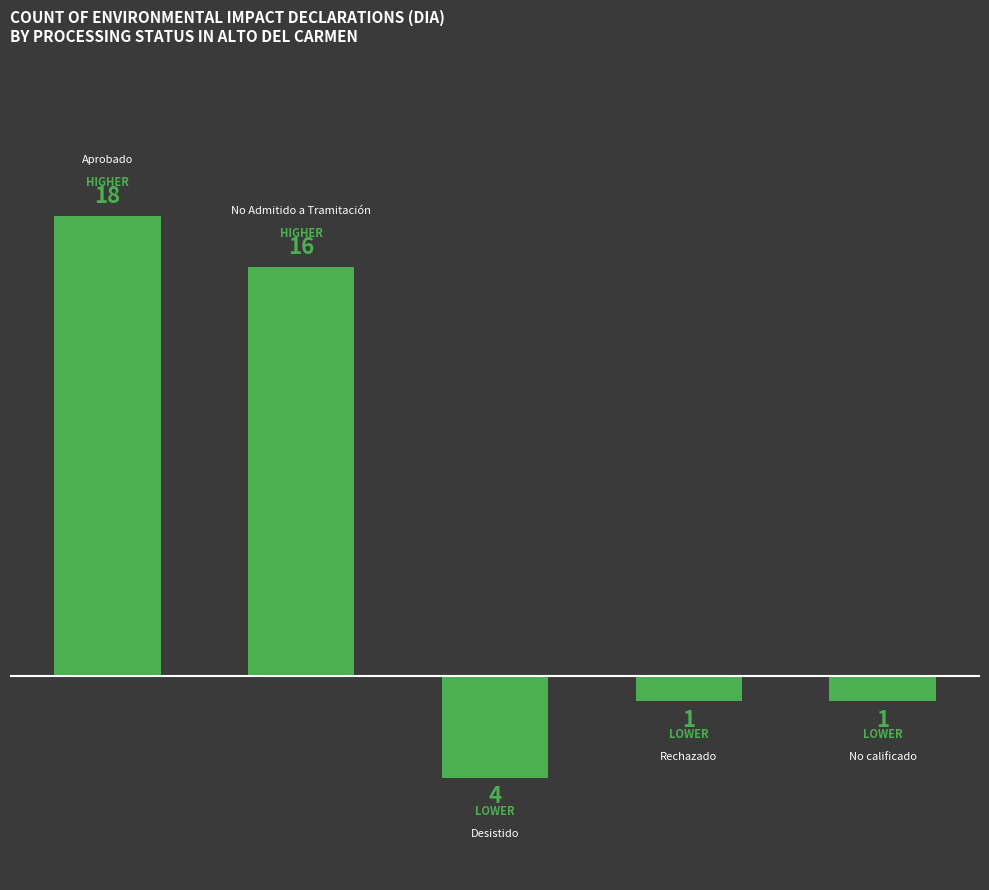

Count the number of data series in this chart.

1